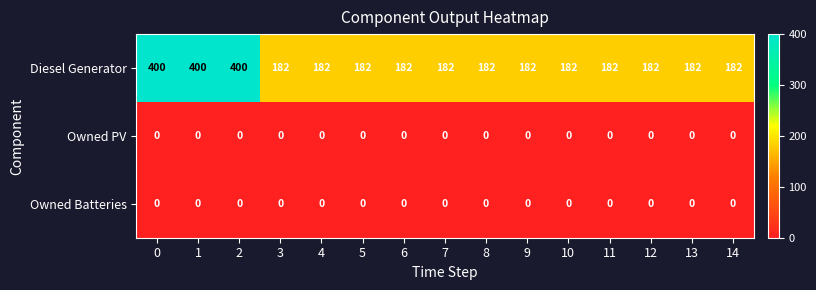

The Owned Batteries series shows 0 at 11. True or false?

True